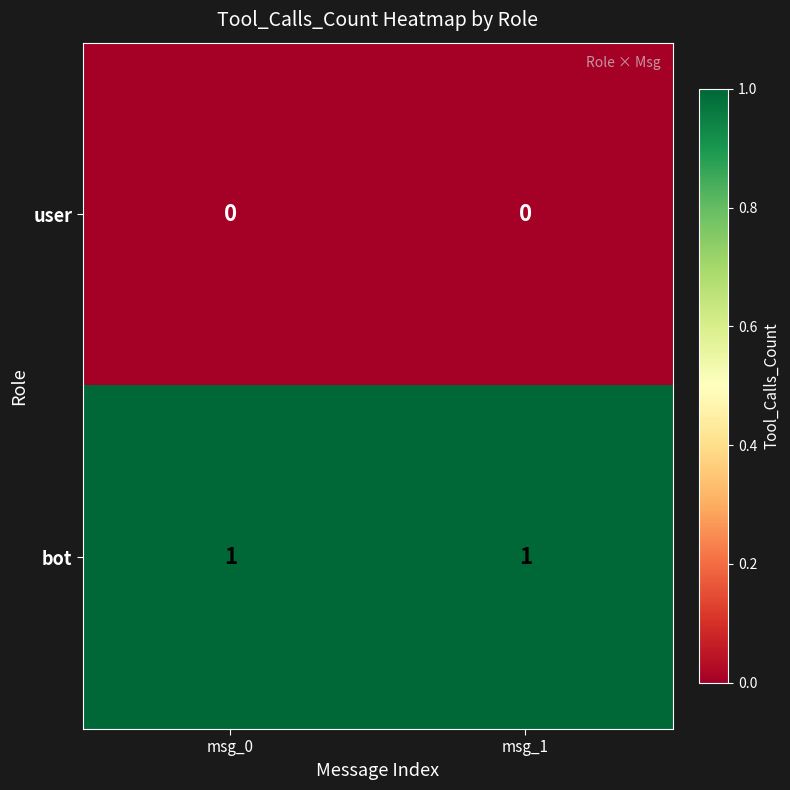

At msg_1, list the series in order from smallest to largest.

user, bot